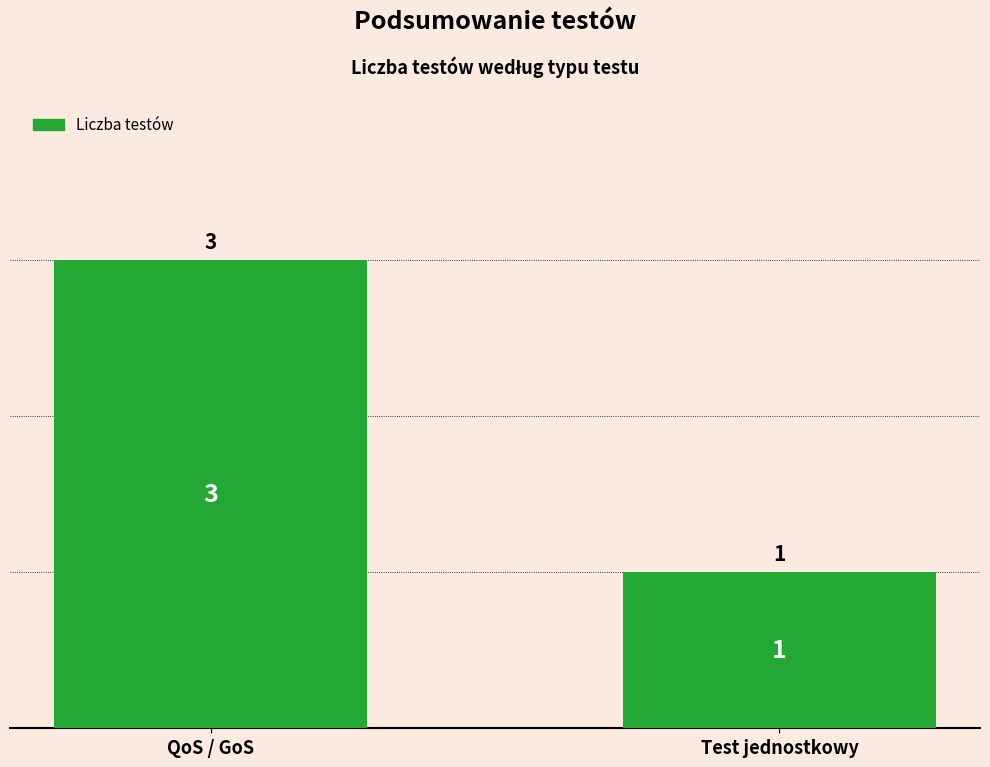

At which category does the chart reach its peak across all series?

QoS / GoS